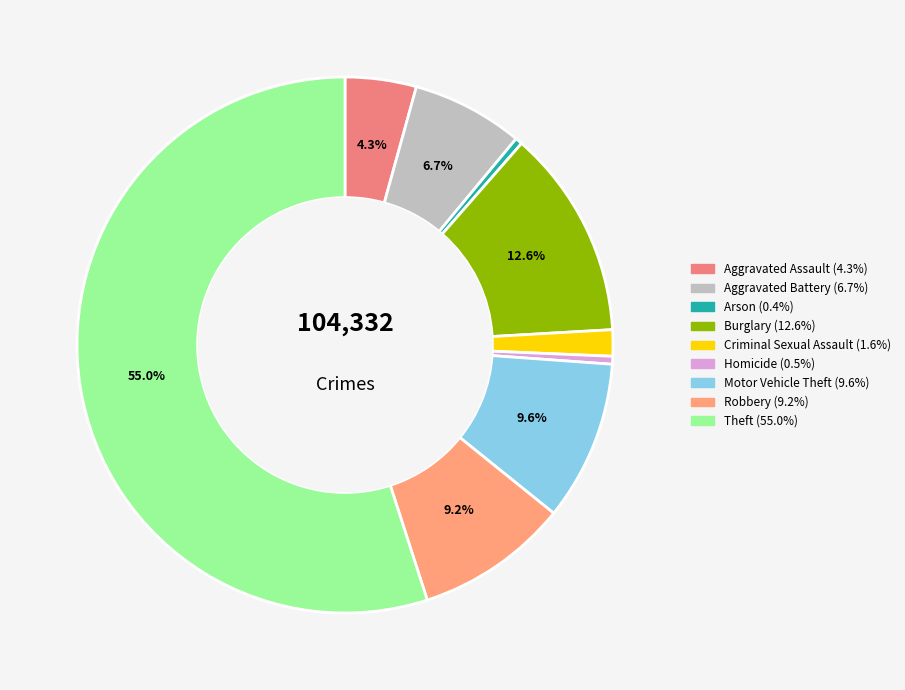

Is it true that Homicide is 8% of the pie?

False